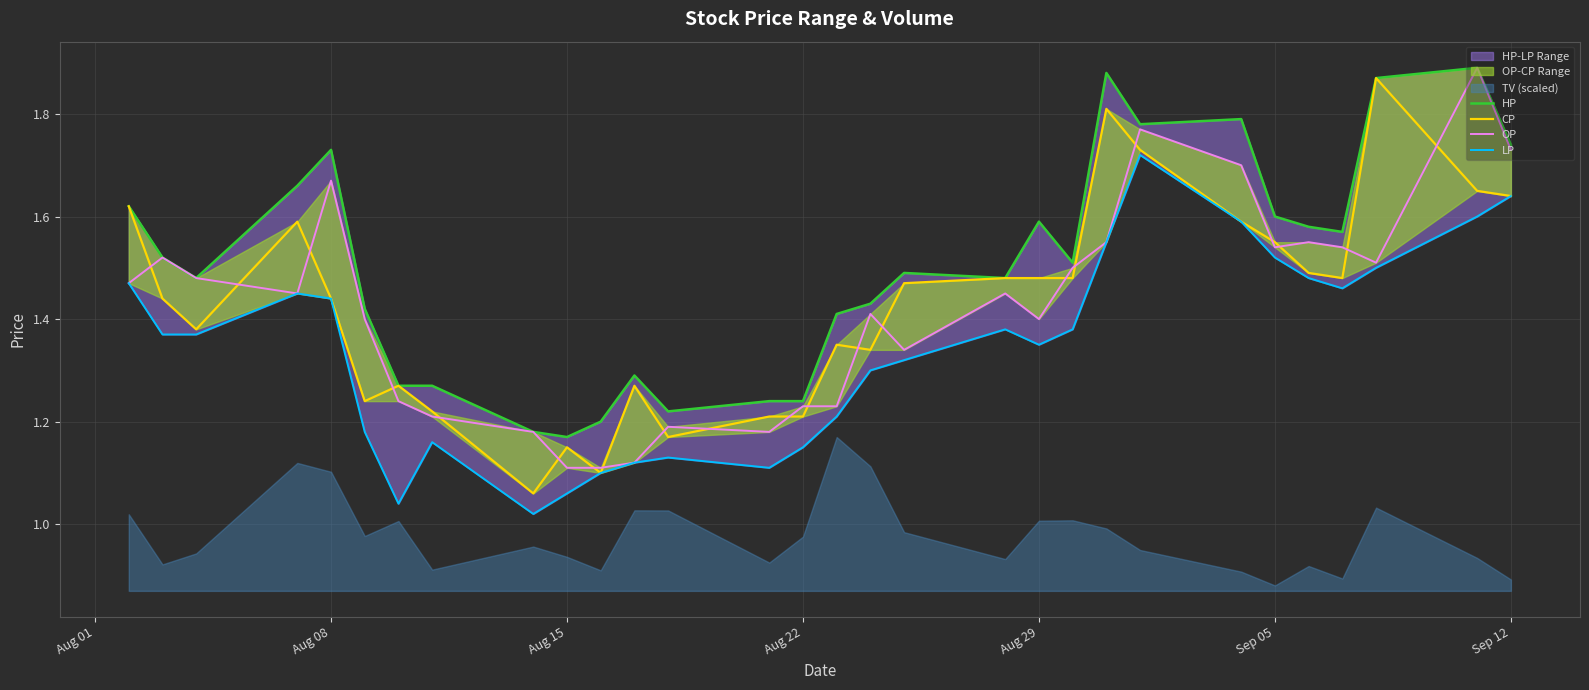

What is the maximum value shown in the chart?

1.9